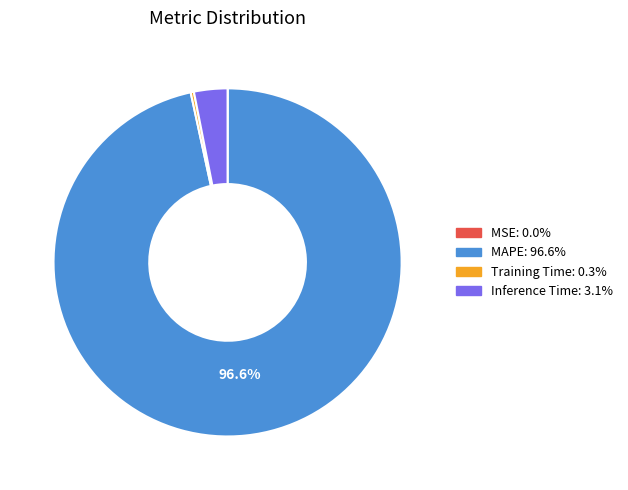

Does any single category account for the majority?

Yes